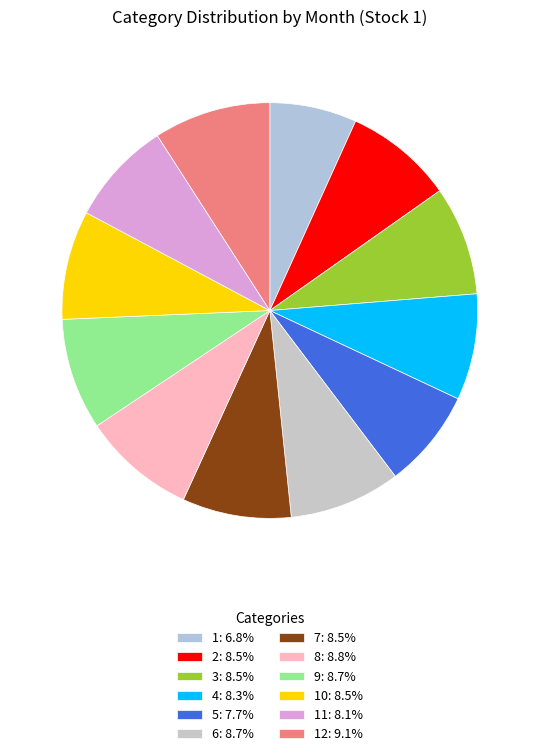

To the nearest percent, what is the average slice percentage?

8%